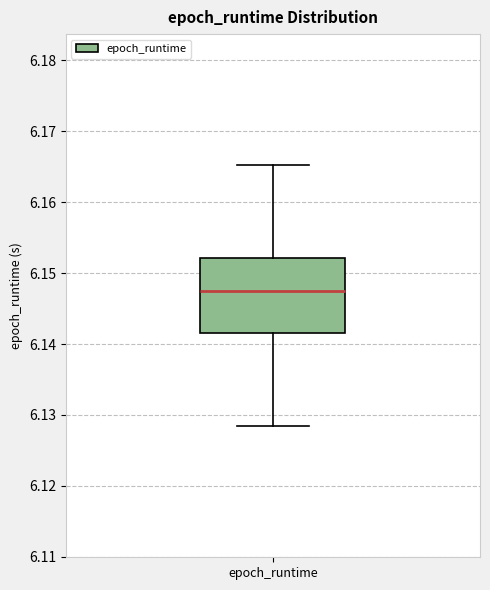

Where does the median line of the box for epoch_runtime sit on the y-axis? The values are not printed on the chart, so give them approximately, as read against the axis.

6.148